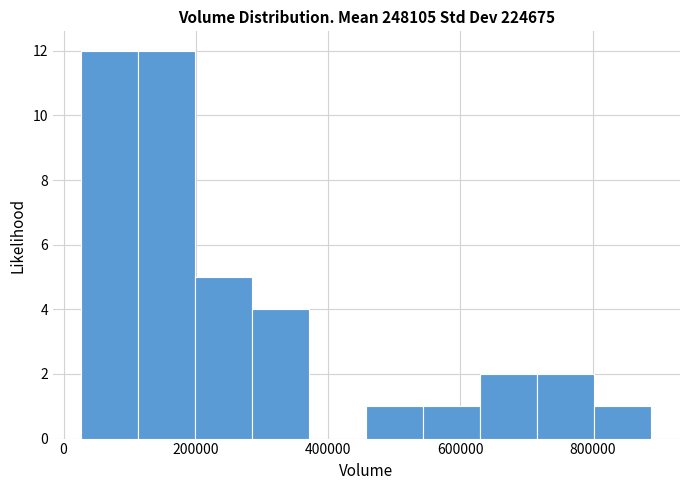

Reading left to right, transcribe this chart: for each bar, give the range it covers on the x-axis and its height. Neither the bar edges nor the heights are printed on the chart, so give them approximately, as read against the axes.

20000 to 120000: 12
120000 to 200000: 12
200000 to 280000: 5
280000 to 380000: 4
380000 to 460000: 0
460000 to 540000: 1
540000 to 640000: 1
640000 to 720000: 2
720000 to 800000: 2
800000 to 880000: 1